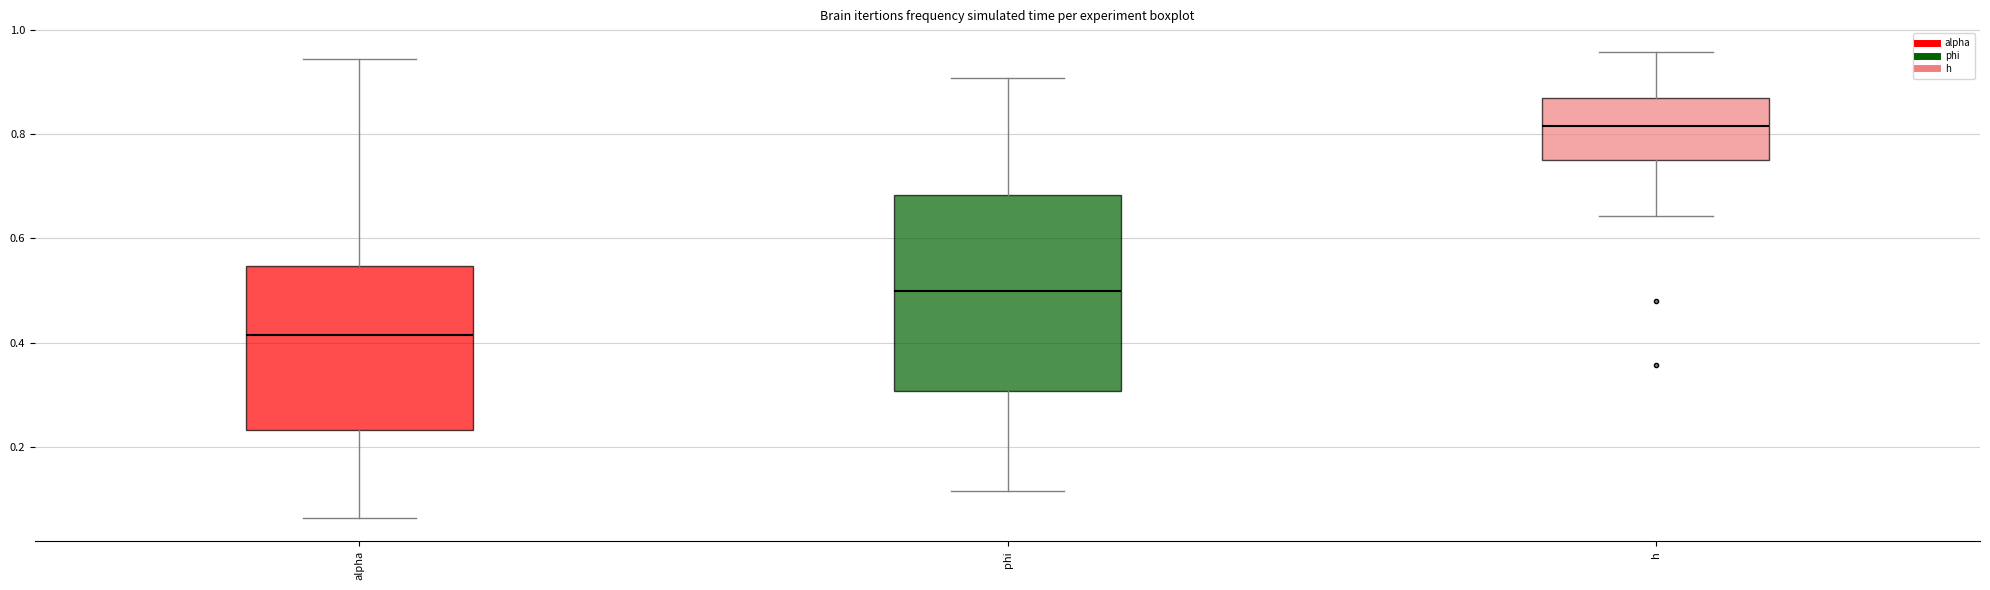

Reading left to right, read every box against the y-axis: the position of its median line, the range the box covers, and the ends of its whiskers. The values are not printed on the chart, so give them approximately, as read against the axis.

alpha: median 0.42, box 0.24 to 0.54, whiskers 0.06 to 0.94
phi: median 0.50, box 0.30 to 0.68, whiskers 0.12 to 0.90
h: median 0.82, box 0.74 to 0.86, whiskers 0.64 to 0.96